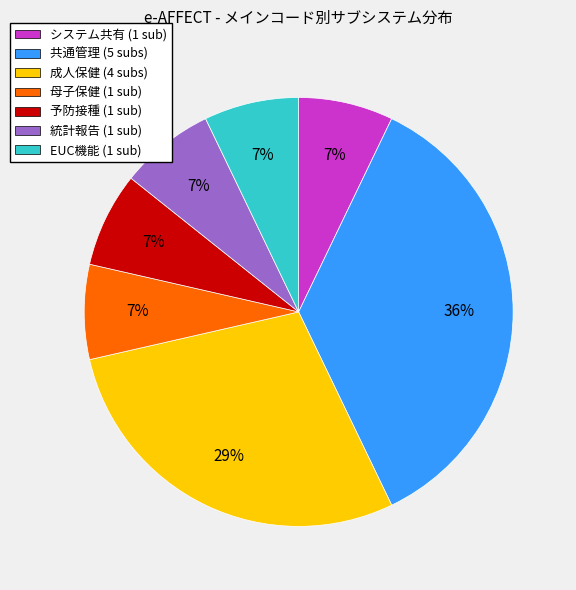

Approximately how many times larger is the value at 母子保健 (1 sub) compared to 統計報告 (1 sub)?

1.0